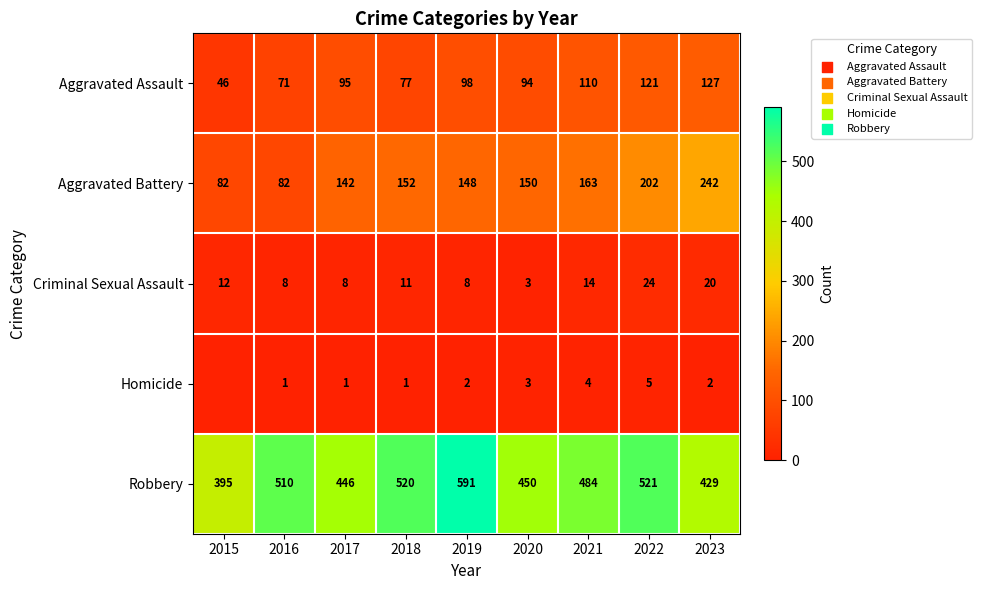

True or false: Aggravated Assault has a value of 77 at 2018.

True